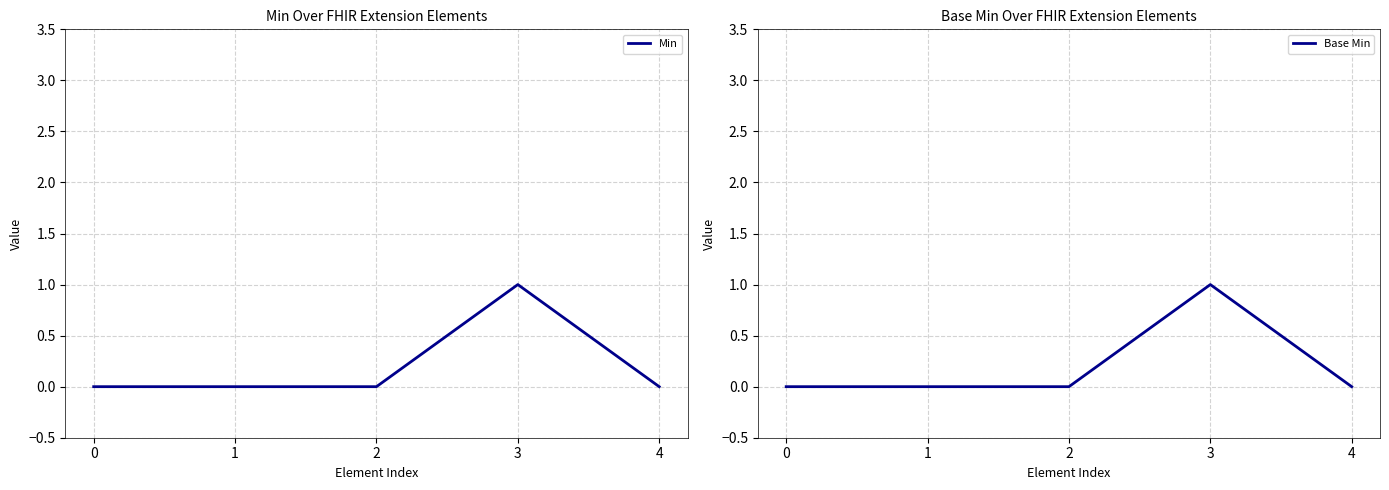

Rank the series by their maximum value, from lowest to highest.

Min, Base Min